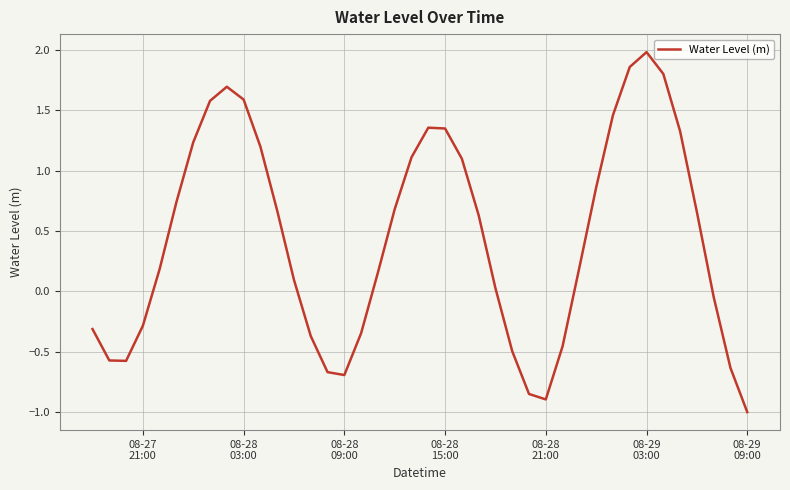

What is the greatest value displayed?

2.0